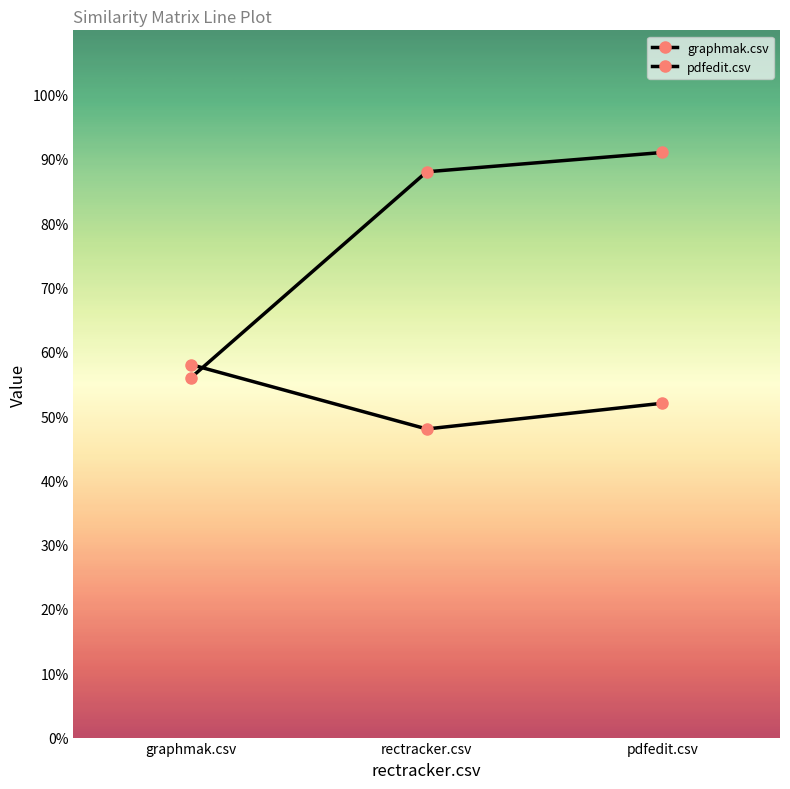

Is this an area chart (filled region under the line)?

No